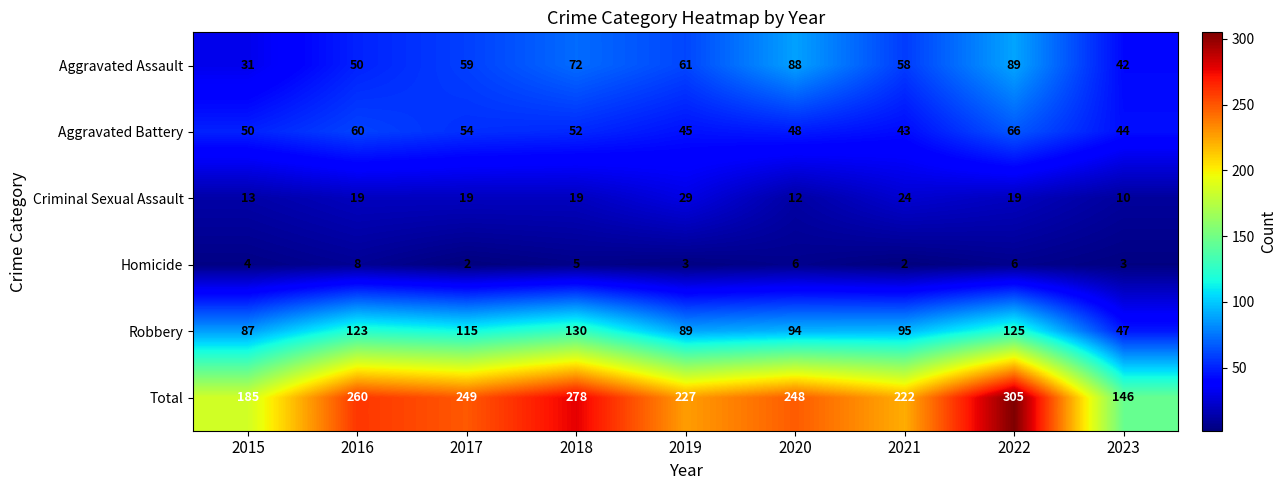

Which series has the widest spread of values?

Total